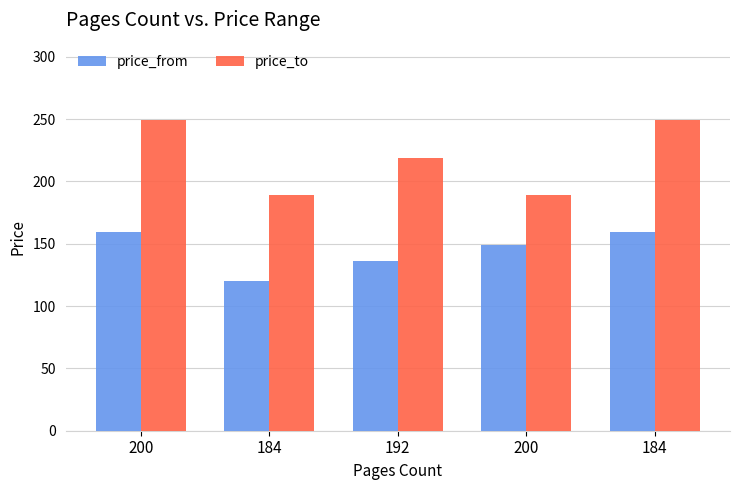

True or false: price_from has a value of 43 at 192.

False